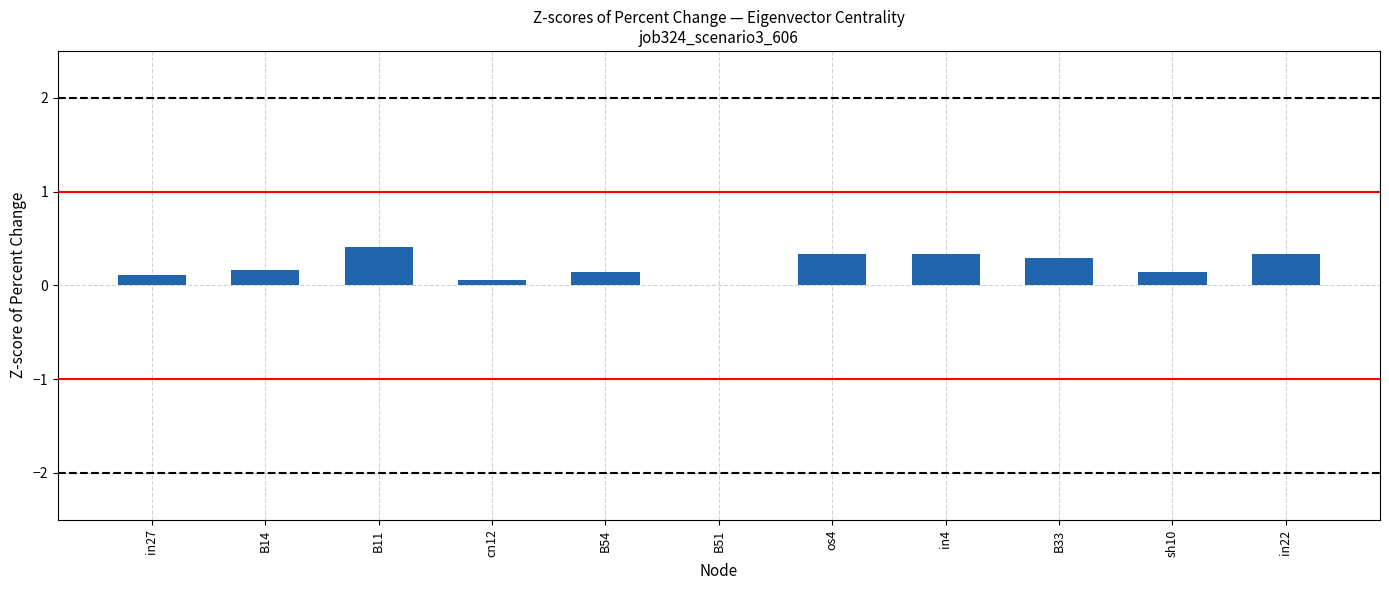

At which category does the chart reach its peak across all series?

B11